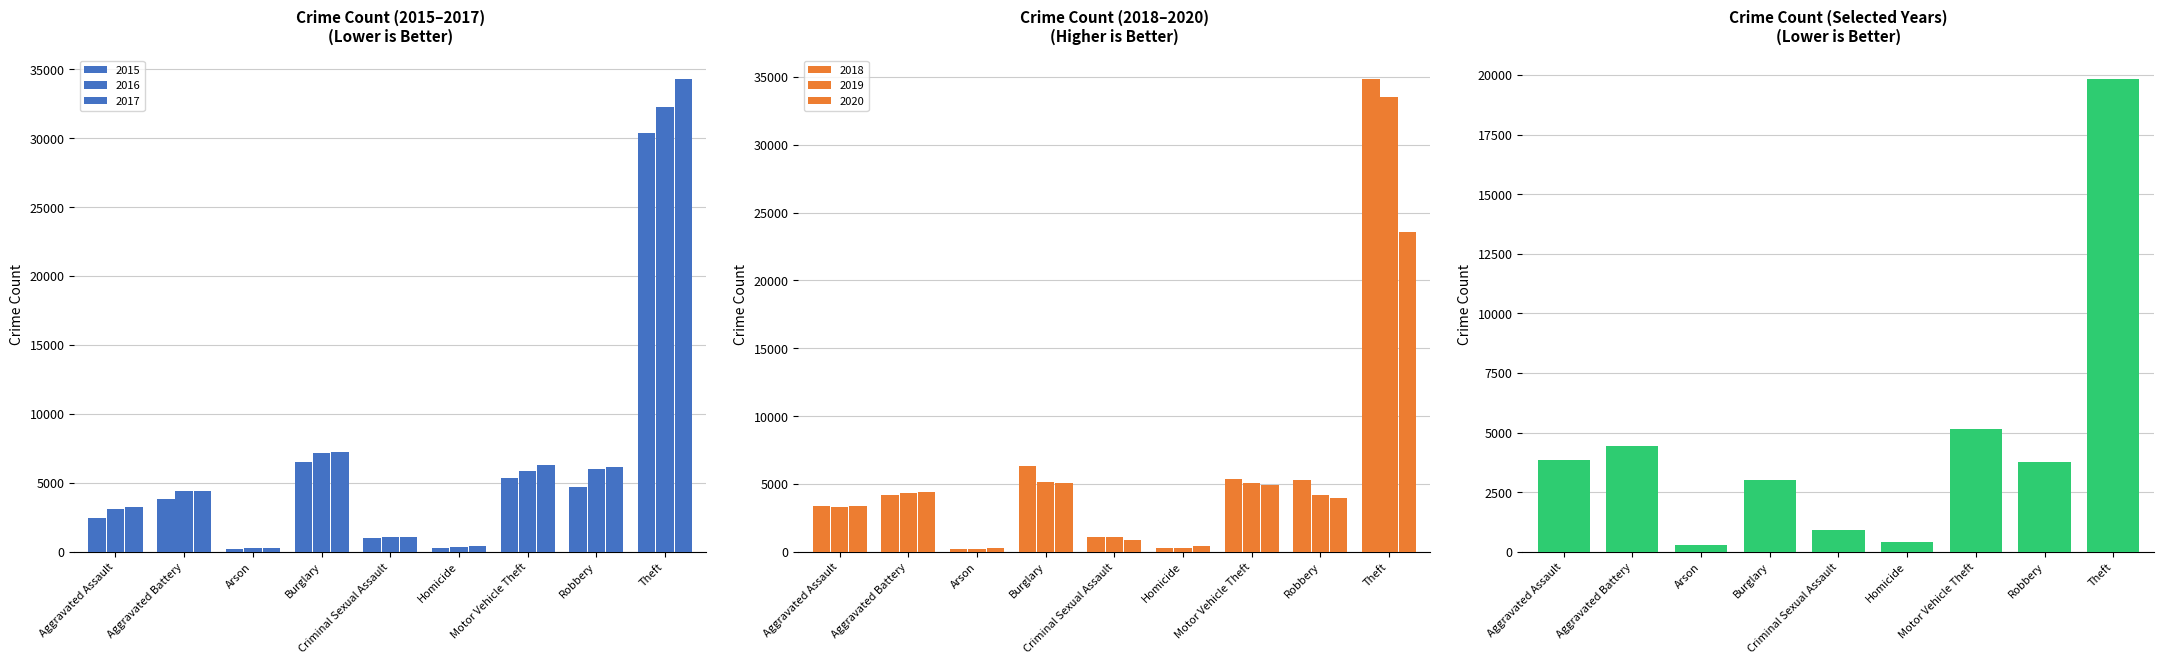

What is the difference between the maximum and minimum values in the 2019 series?

33305